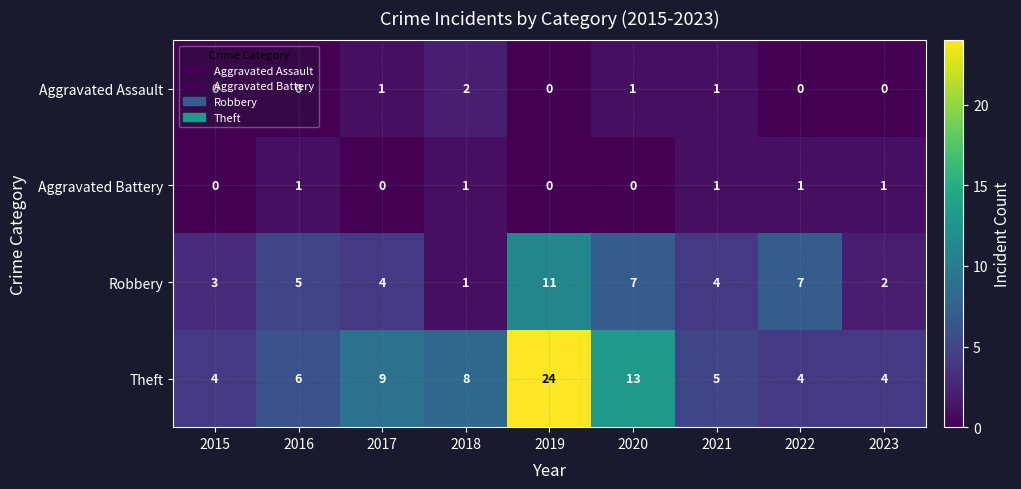

What value does the Robbery series have at 2016, to the nearest 5?

5